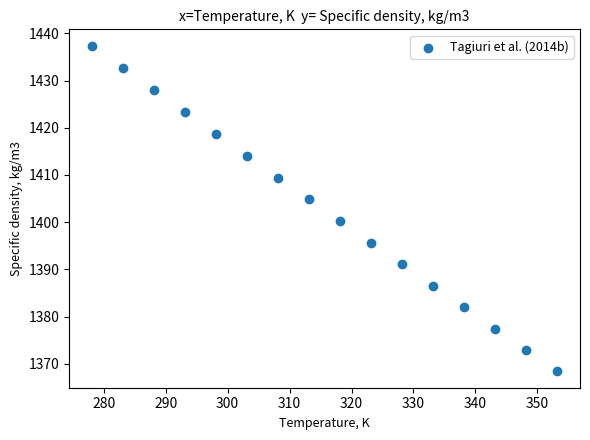

What is the range of Y values (max minus min)?

69.0